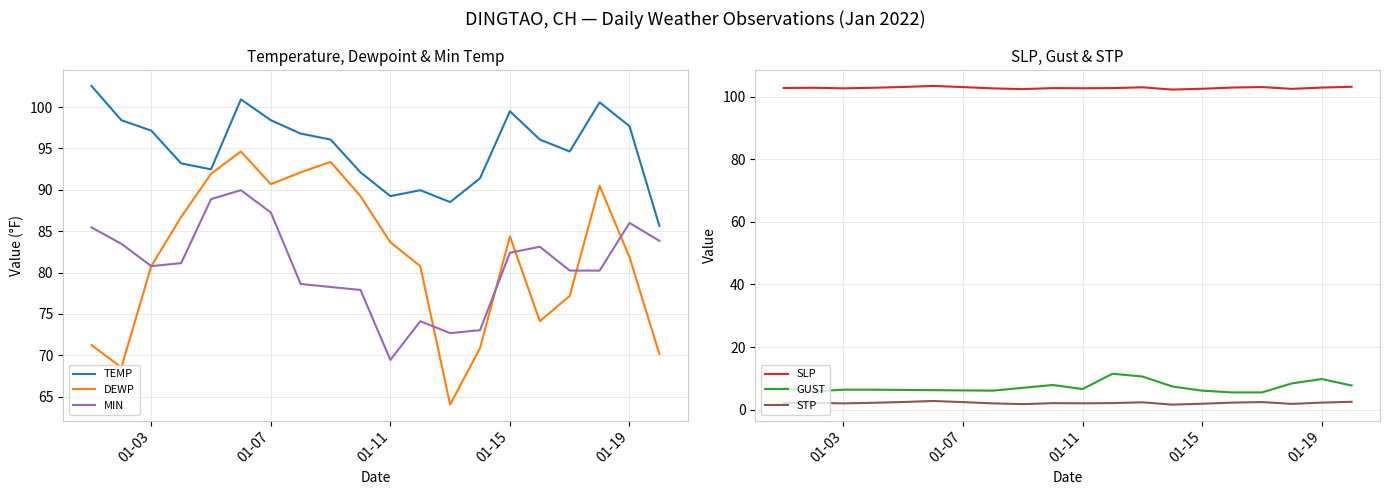

True or false: TEMP and MIN intersect in this chart.

False